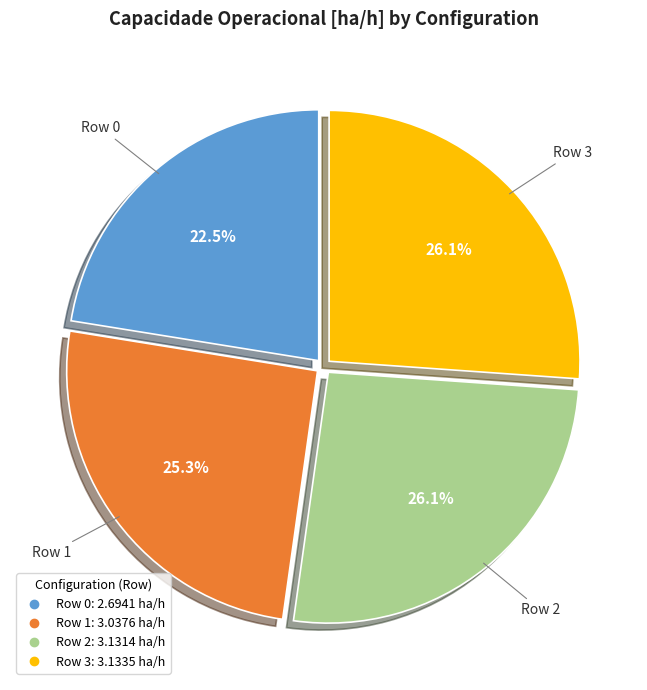

Between Row 1 and Row 0, which is larger?

Row 1